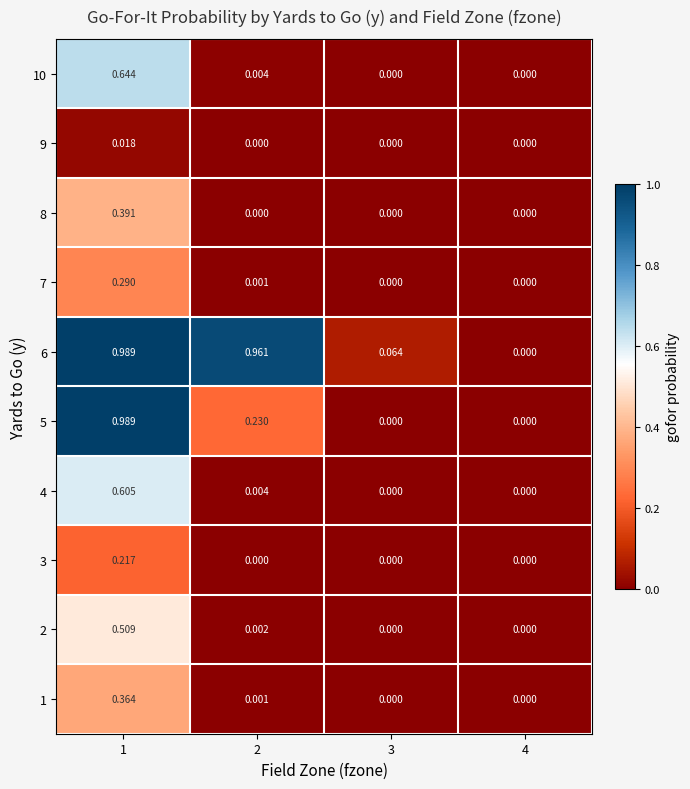

Rank the series at 3 from lowest to highest value.

1, 2, 3, 4, 5, 7, 8, 9, 10, 6